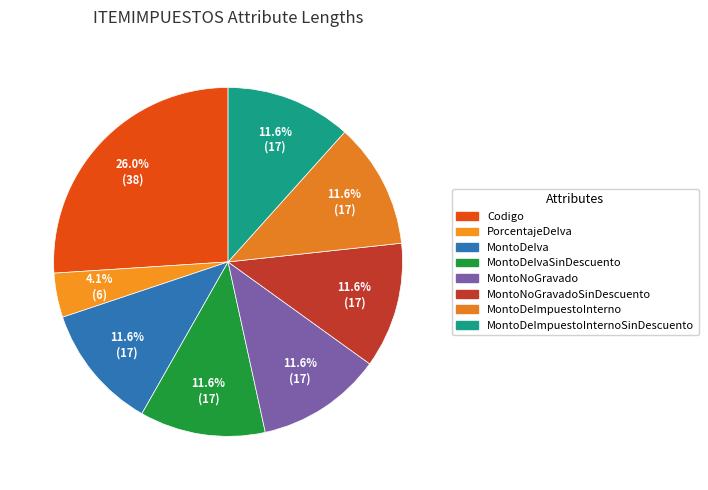

Count the number of slices in the pie.

8